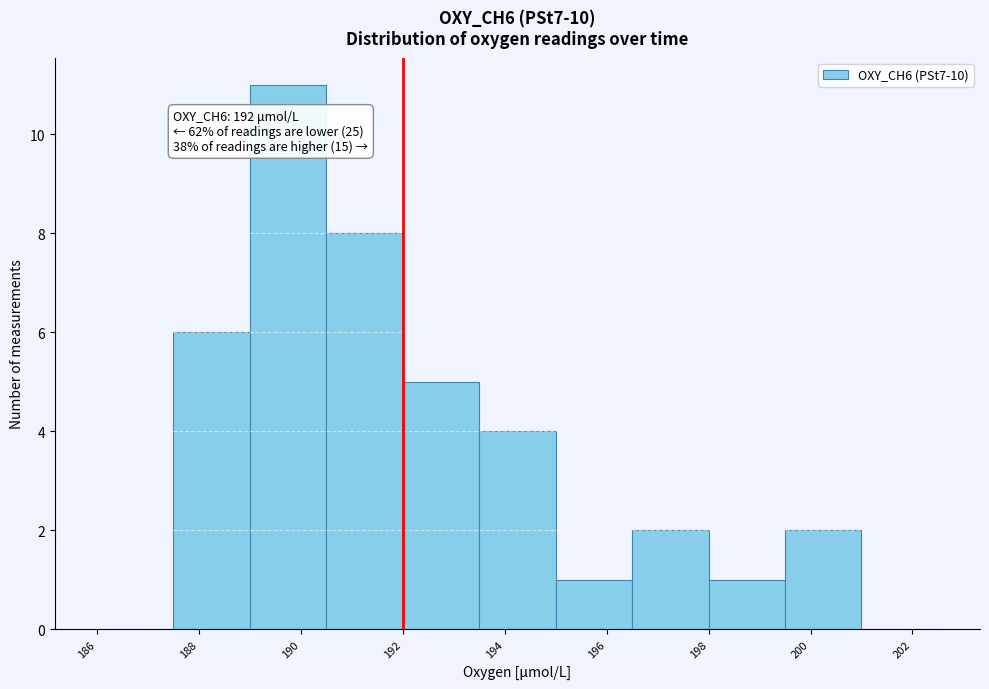

Which range on the x-axis has the tallest bar?

189.0 to 190.5